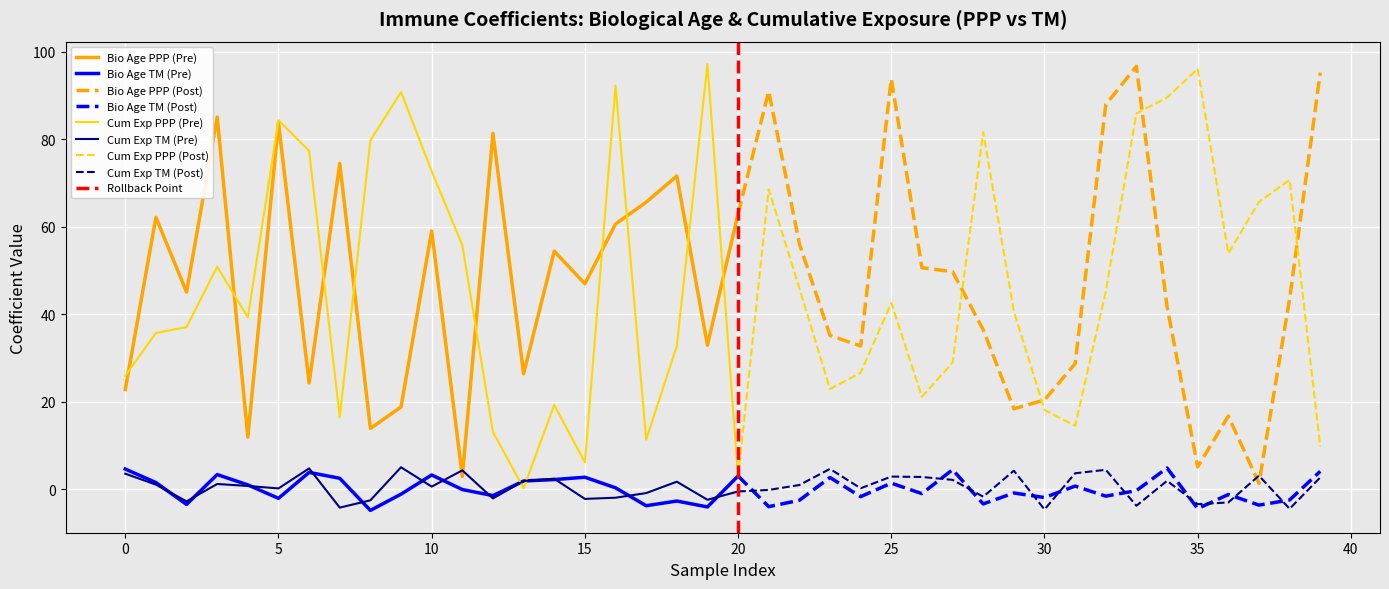

Rank the series at 32 from highest to lowest value.

Biological_Age_PPP, Cumulative_Exposure_PPP, Cumulative_Exposure_TM, Biological_Age_TM